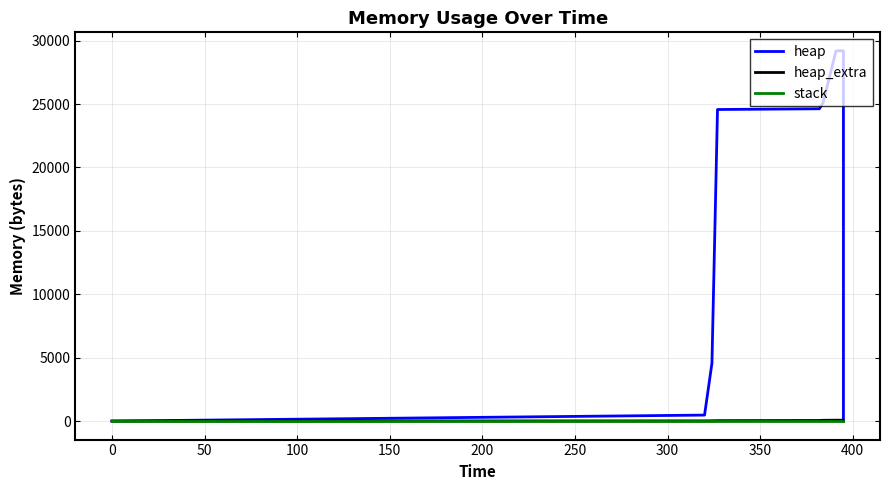

True or false: heap and heap_extra intersect in this chart.

False